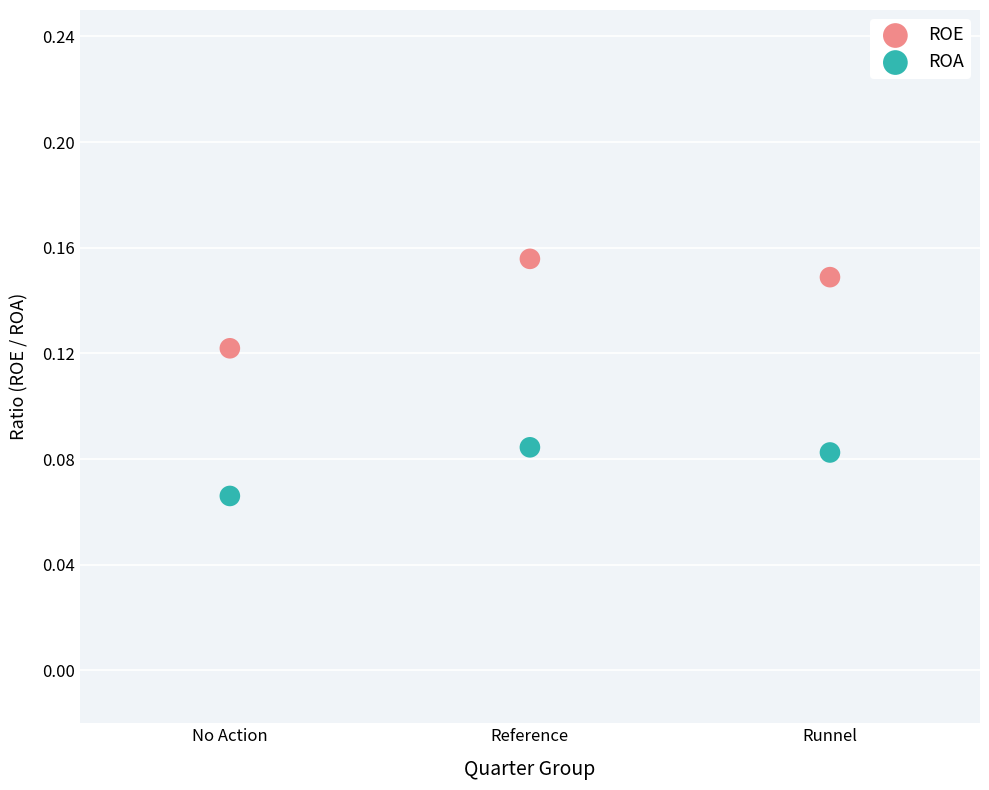

Which series contains the highest Y value?

ROE